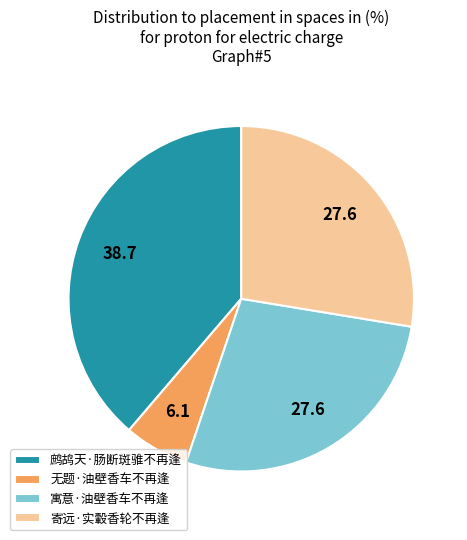

Is the sum of 寓意·油壁香车不再逢 and 寄远·实轂香轮不再逢 greater than half?

Yes